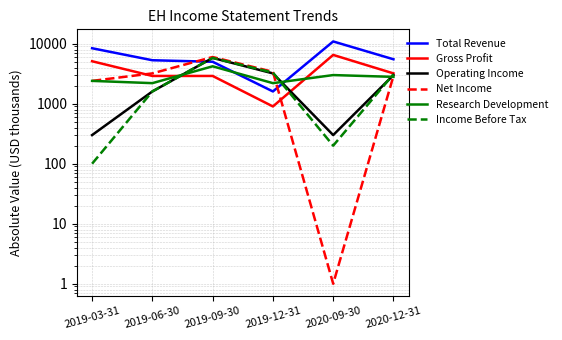

Which label corresponds to the smallest value in the chart?

2020-09-30